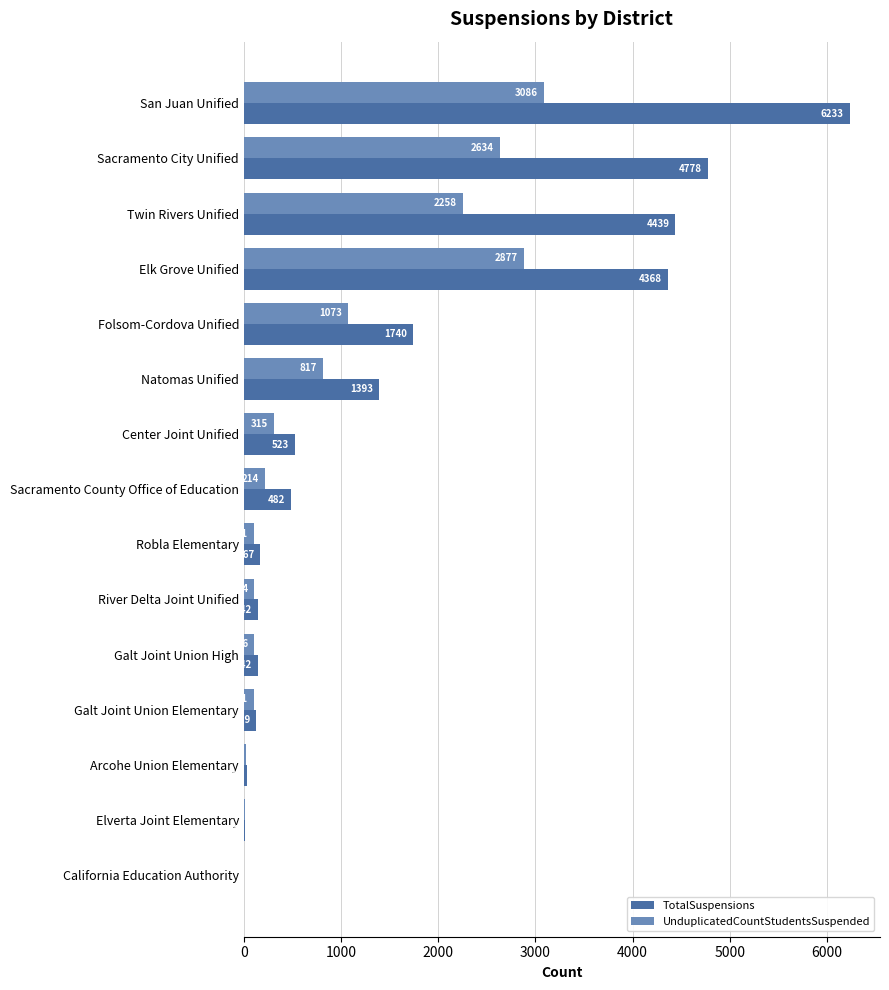

What is the highest value of the TotalSuspensions series?

6233